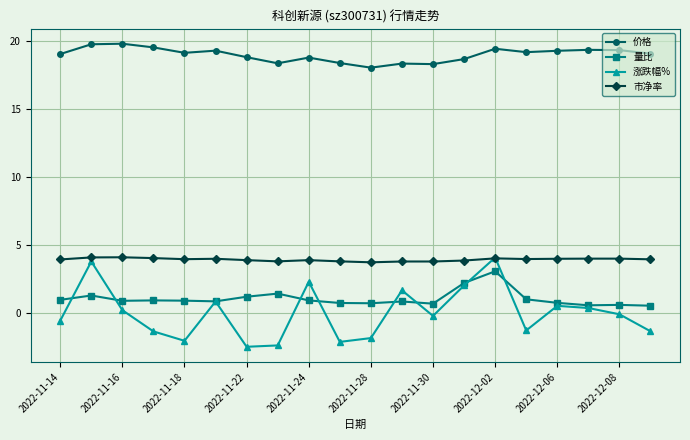

What is the value of the 市净率 point at the 11th from the left?

3.7